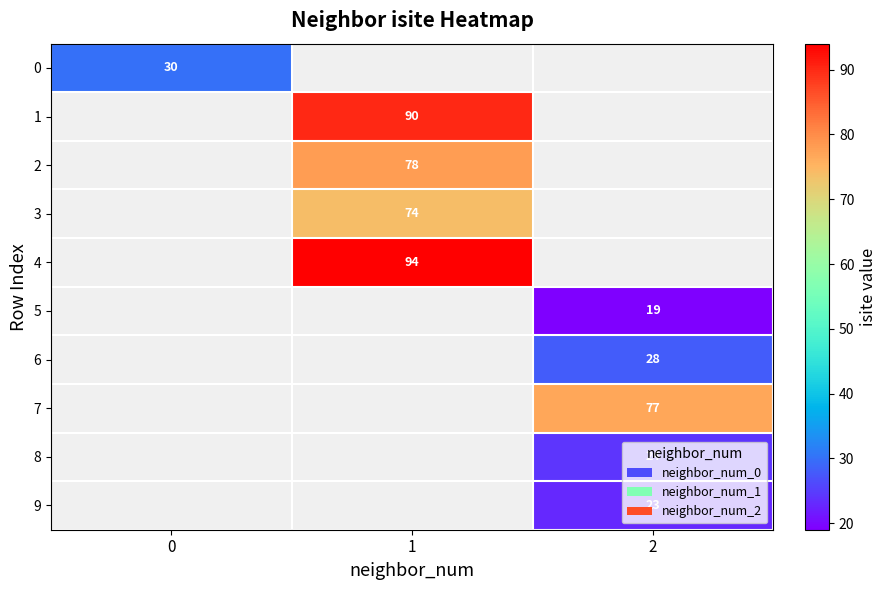

The value of 6 at 2 is 7. True or false?

False